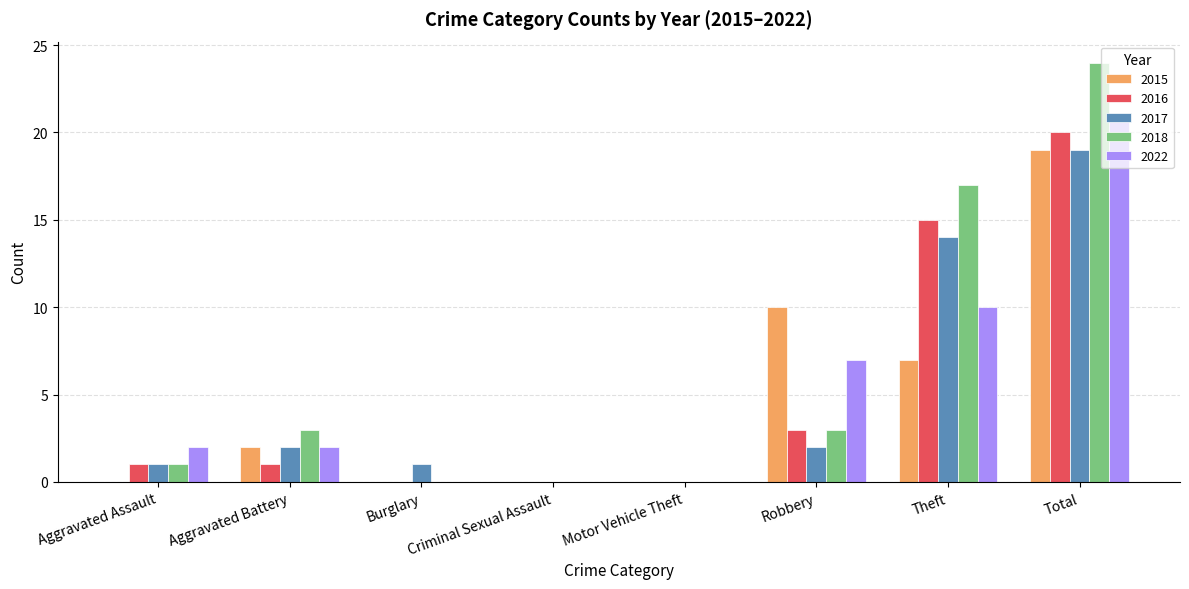

What is the sum of the 2022 values at Robbery and Motor Vehicle Theft?

7